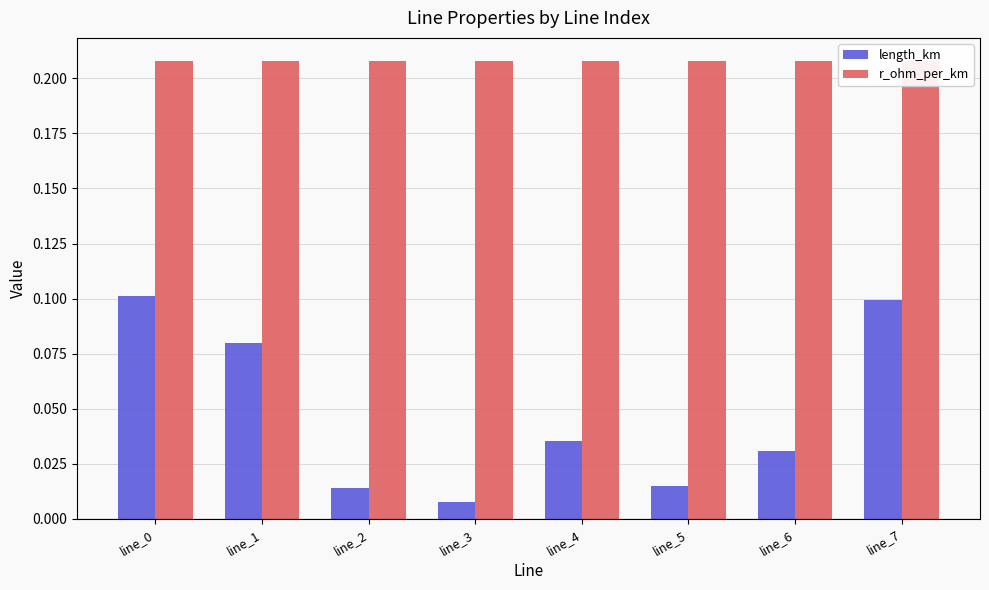

How many groups of bars are there?

8